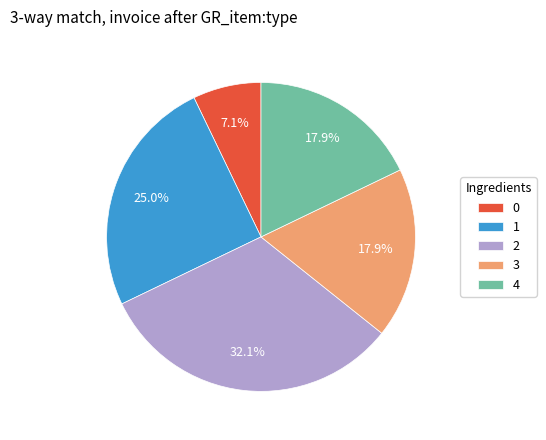

How many segments does this pie chart have?

5